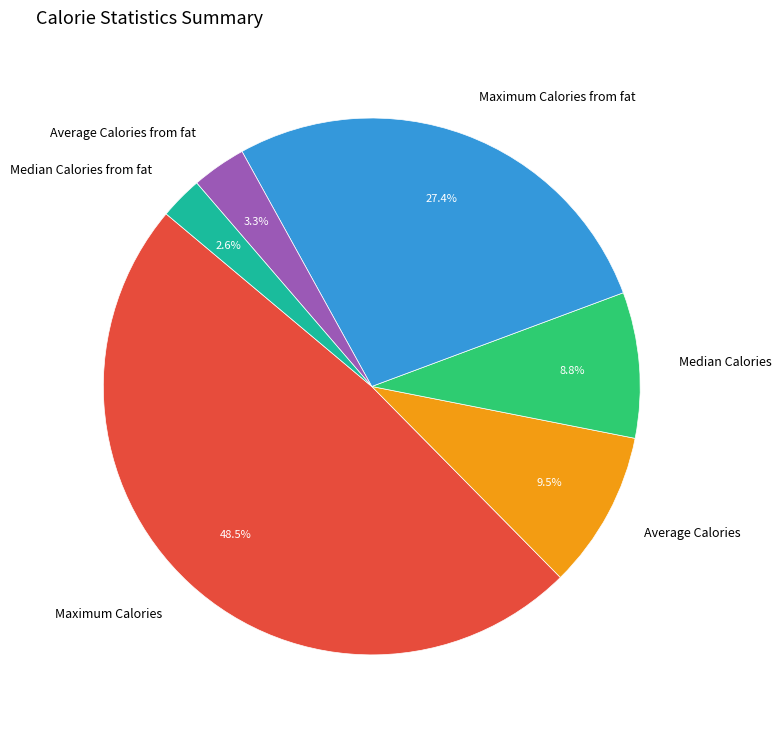

What portion of the pie excludes Median Calories from fat?

97.4%